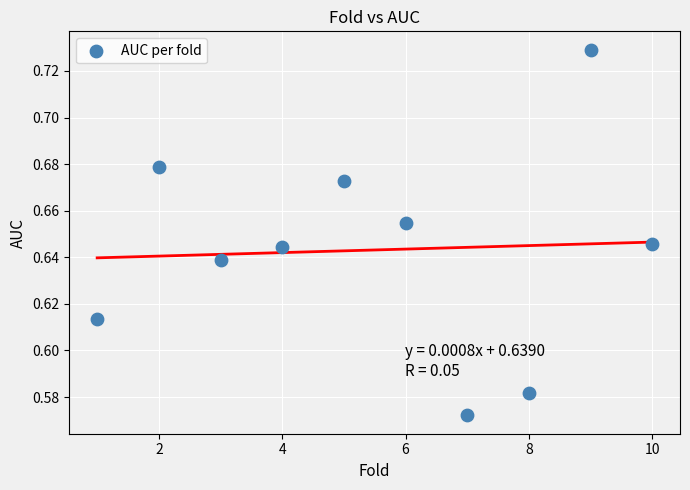

What is the average X value?

5.5